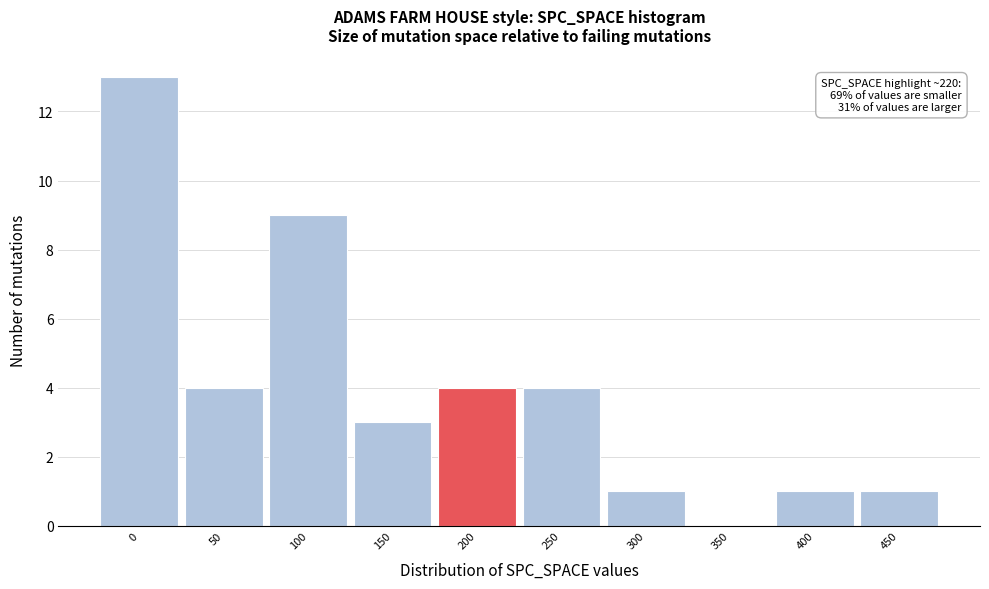

Reading right to left, extract all data points from this chart.

450=1	400=1	350=0	300=1	250=4	200=4	150=3	100=9	50=4	0=13